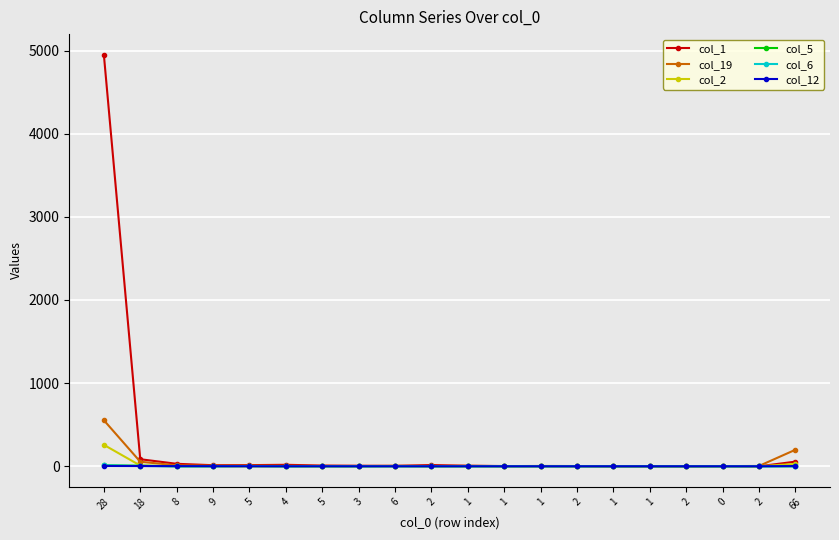

Which series has the largest total across all categories?

col_1